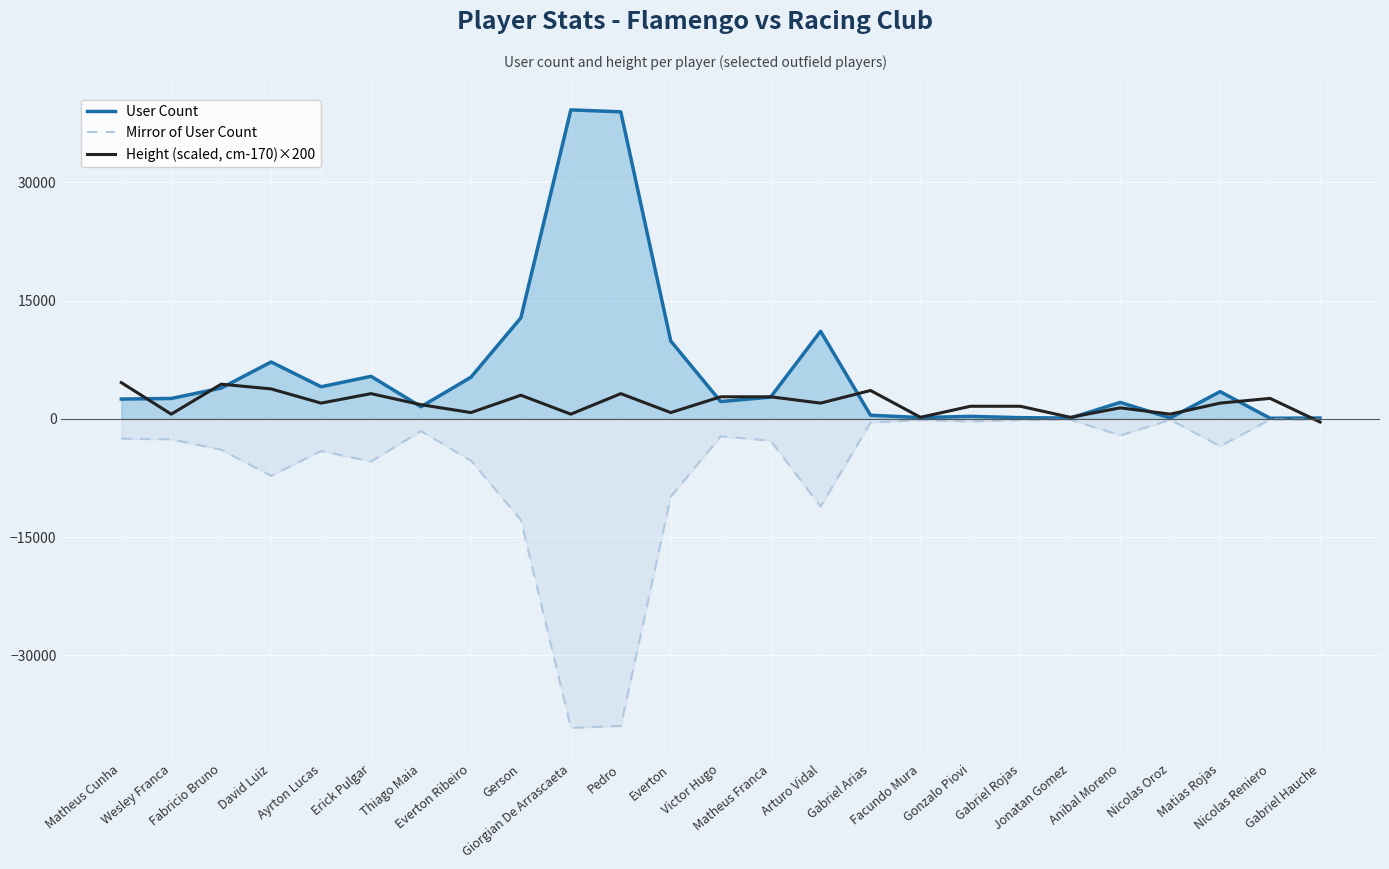

Which series has the largest total across all categories?

User Count